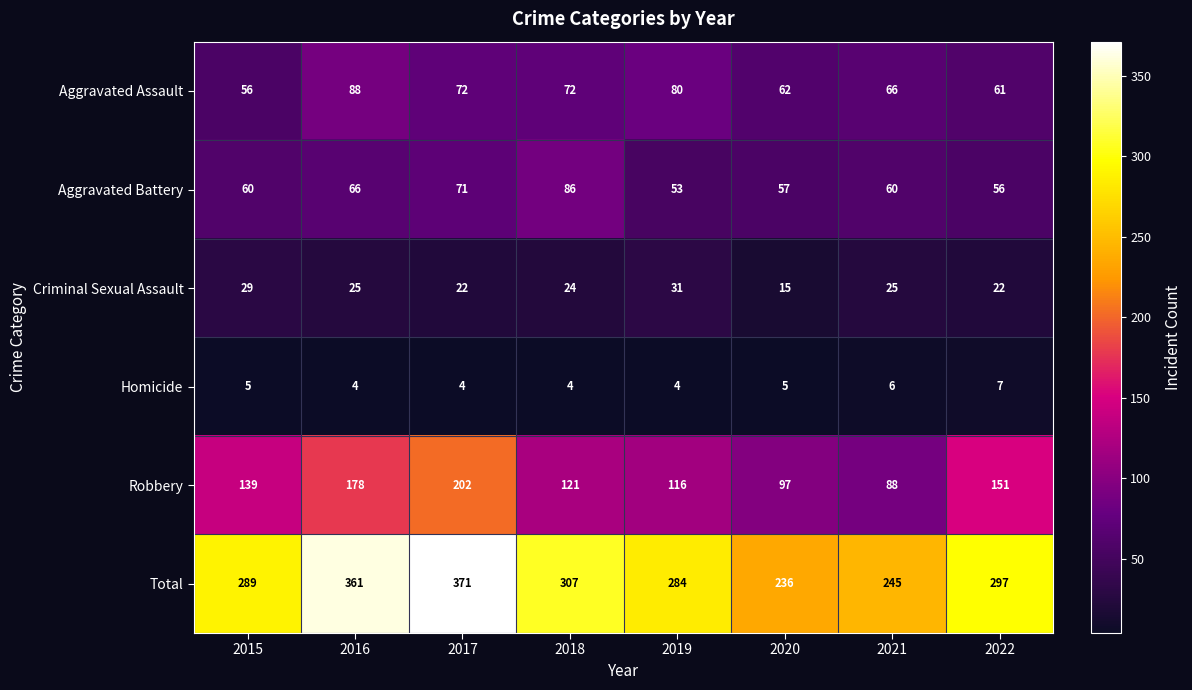

What is the difference between the maximum and minimum values in the Homicide series?

3